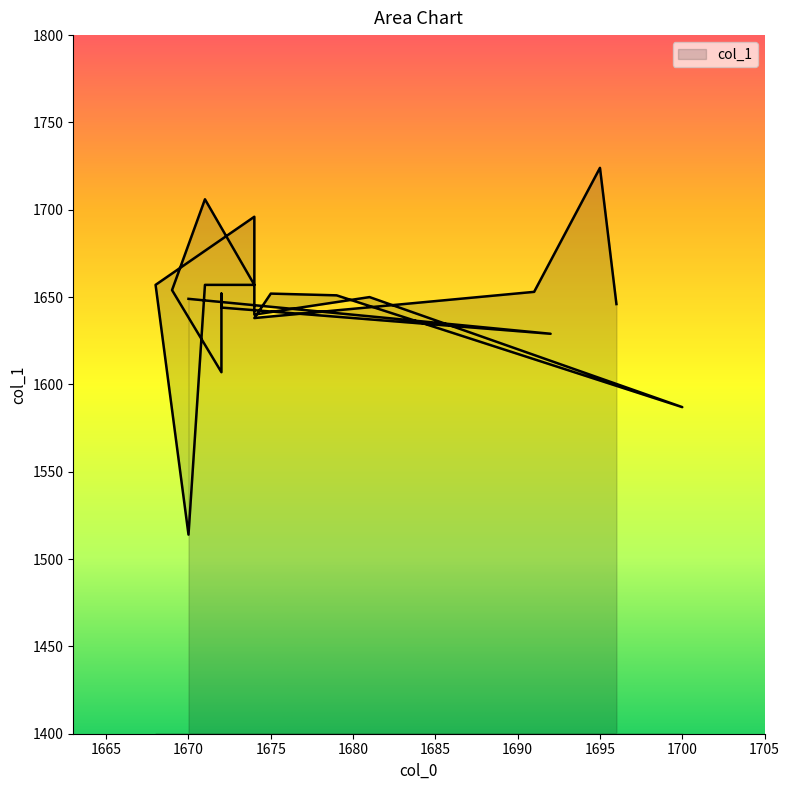

Is it true that the value at 1670 is 1649?

True